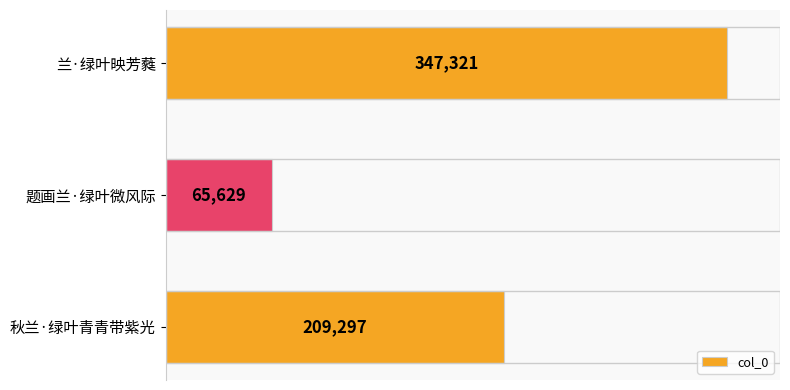

Where is the data nearest to the value 206475?

秋兰·绿叶青青带紫光